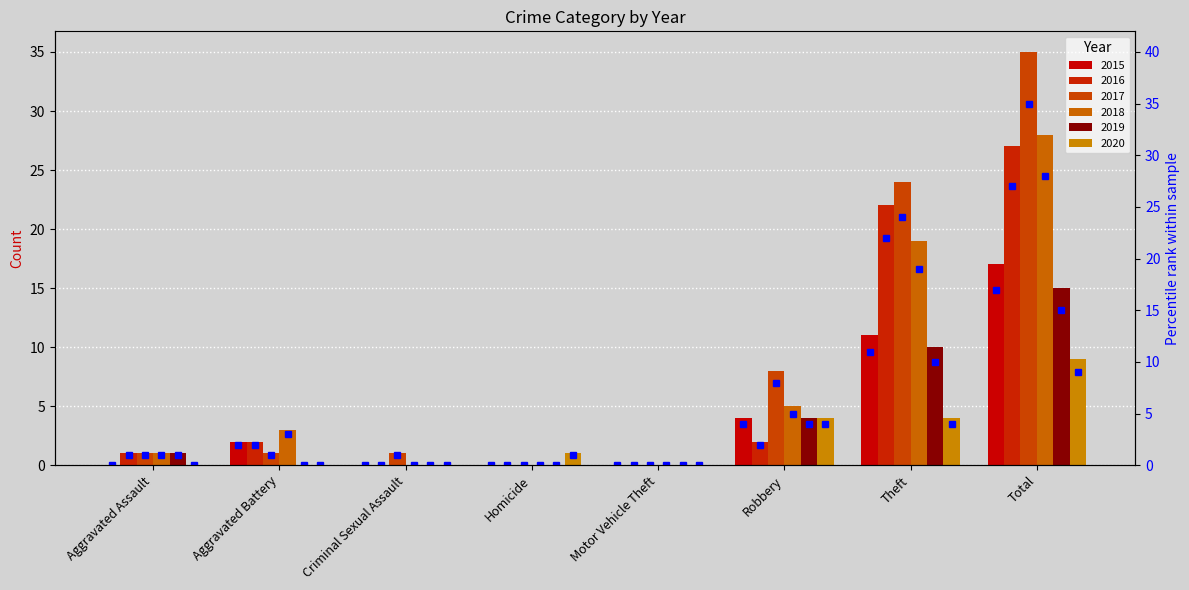

How many values are above zero?

4